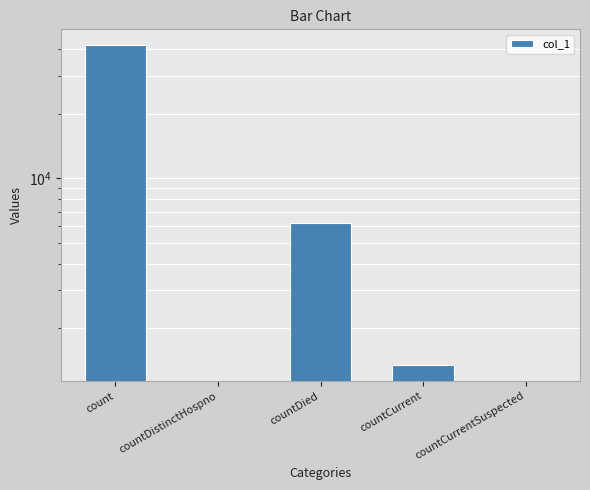

Are the bars grouped side by side (vs. stacked)?

No